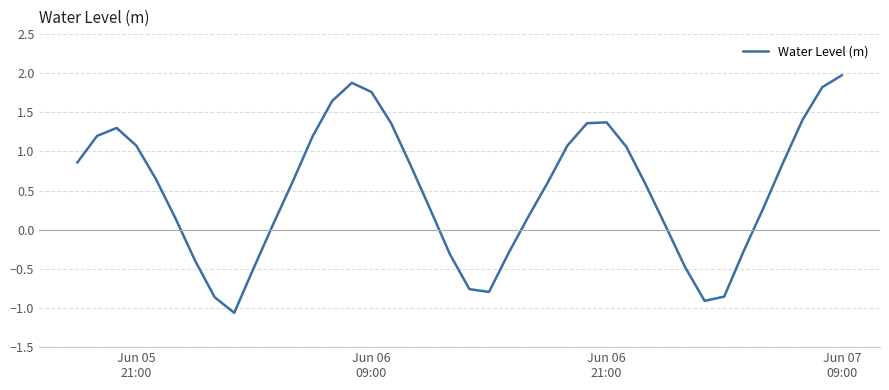

What is the difference between the maximum and minimum values?

3.0